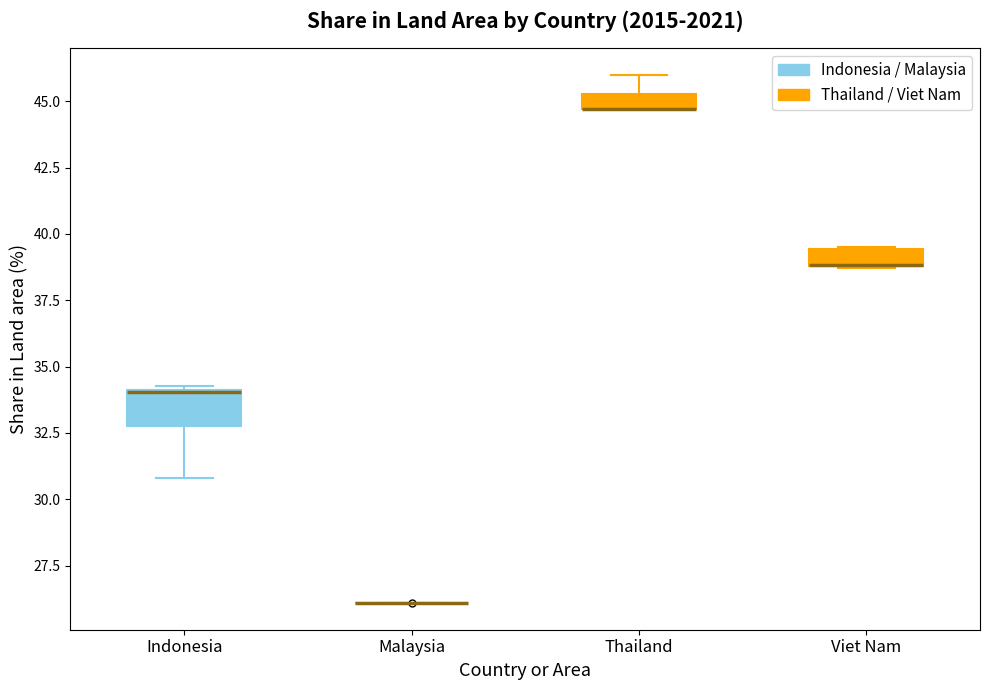

Where is the lower edge of the box for Viet Nam on the y-axis? The values are not printed on the chart, so give them approximately, as read against the axis.

39.0